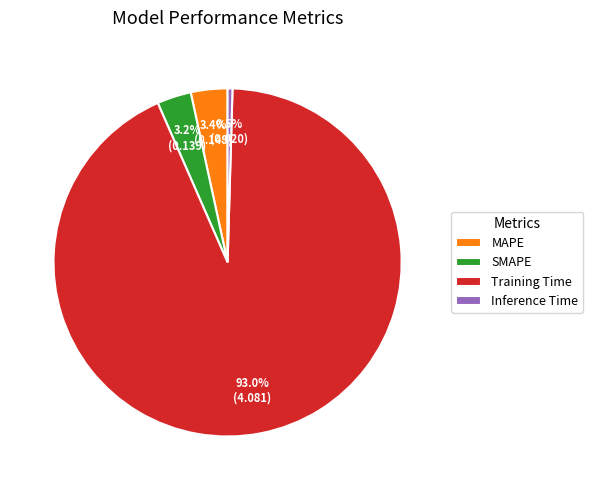

Is there any slice that represents more than half of the pie?

Yes